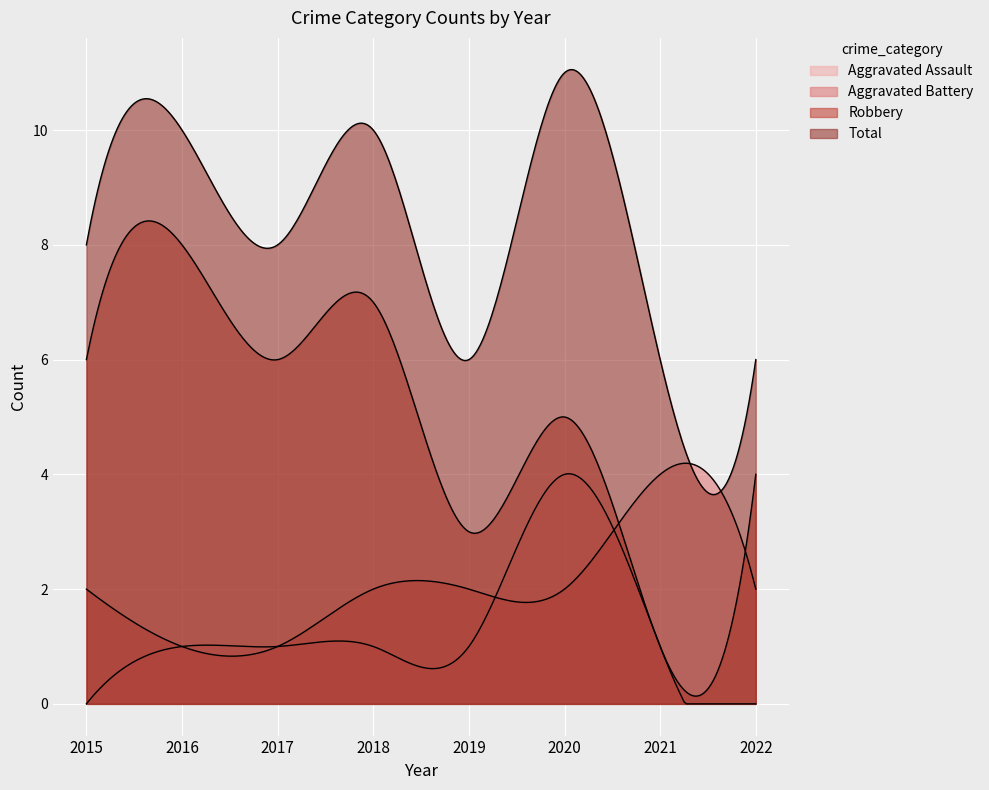

How many series are shown in this chart?

4